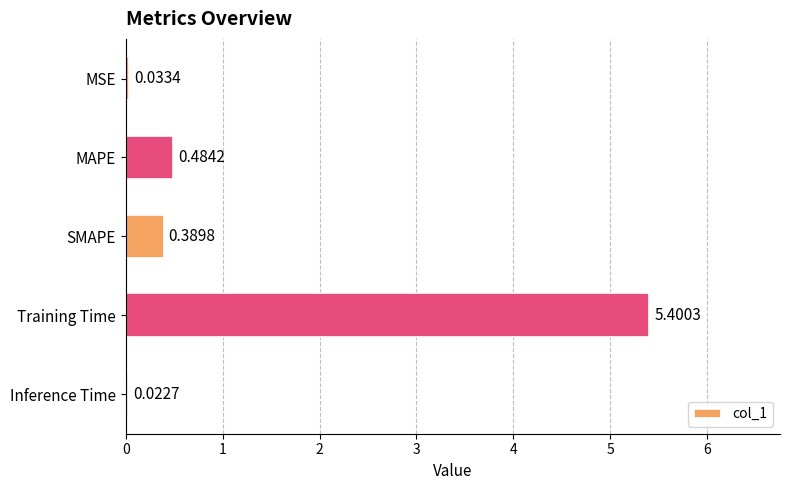

What is the average value?

1.3